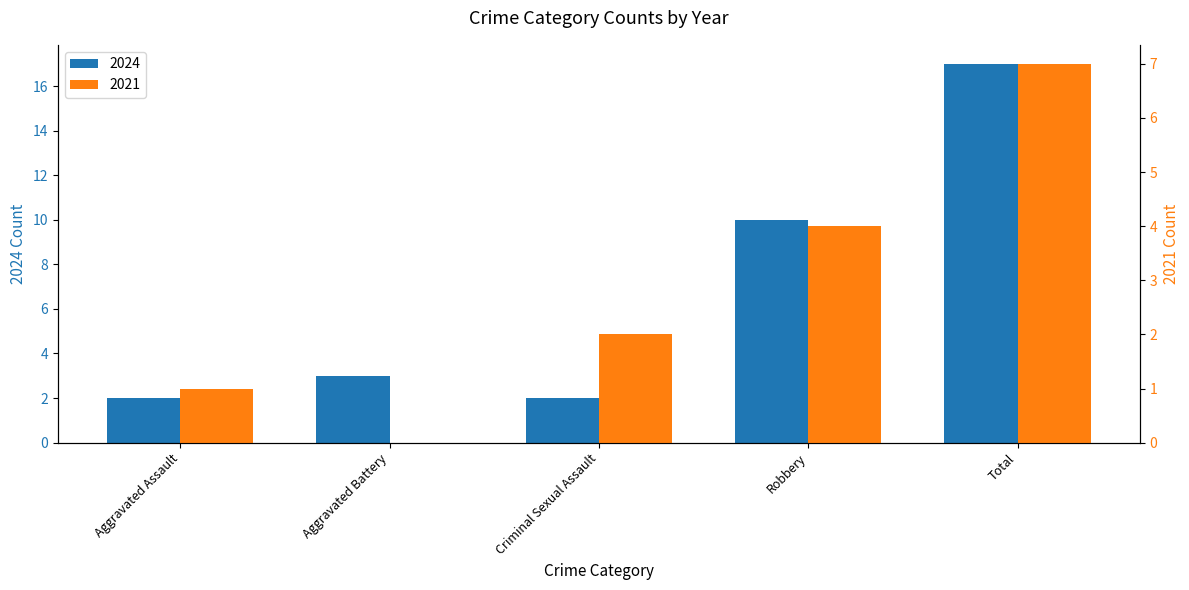

How many values in the 2021 series are below 2?

2